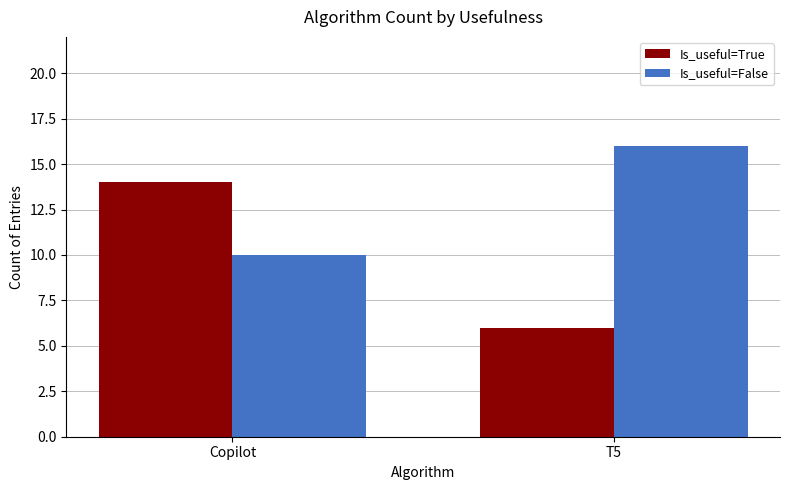

Reading left to right, list all the values displayed in this chart.

Is_useful=True: Copilot=14	T5=6
Is_useful=False: Copilot=10	T5=16